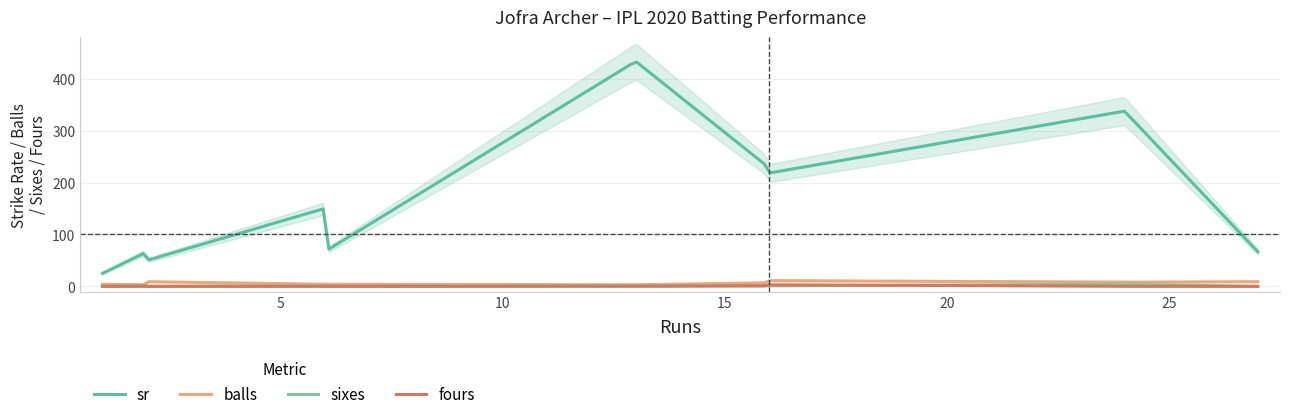

True or false: sixes has a value of 0.0 at 2.

True